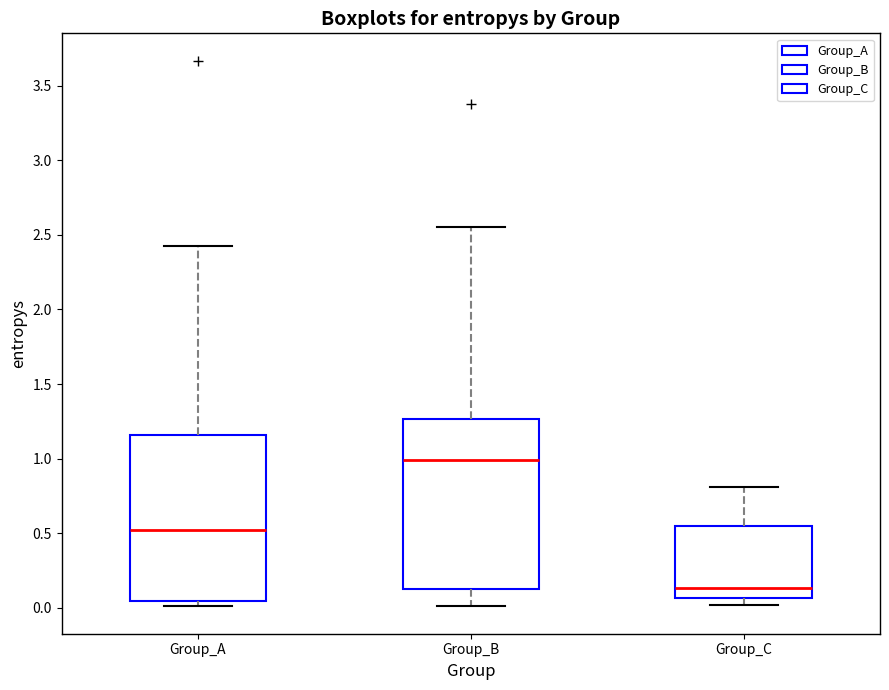

Reading left to right, transcribe this box plot: for each box, give where its median line is, the range the box spans, and where its two whiskers end, as read against the y-axis. The values are not printed on the chart, so give them approximately, as read against the axis.

Group_A: median 0.50, box 0.05 to 1.15, whiskers 0.00 to 2.40
Group_B: median 1.00, box 0.15 to 1.25, whiskers 0.00 to 2.55
Group_C: median 0.15, box 0.05 to 0.55, whiskers 0.00 to 0.80